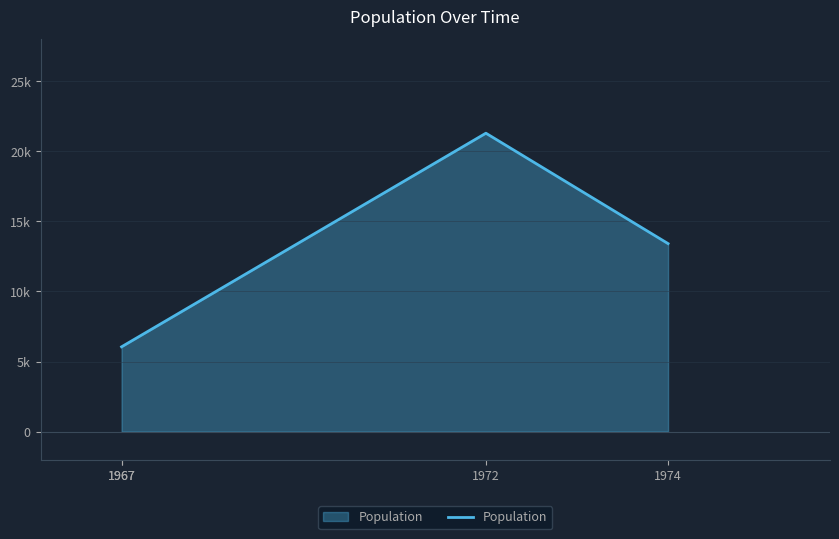

The value at 1974 is 3718. True or false?

False